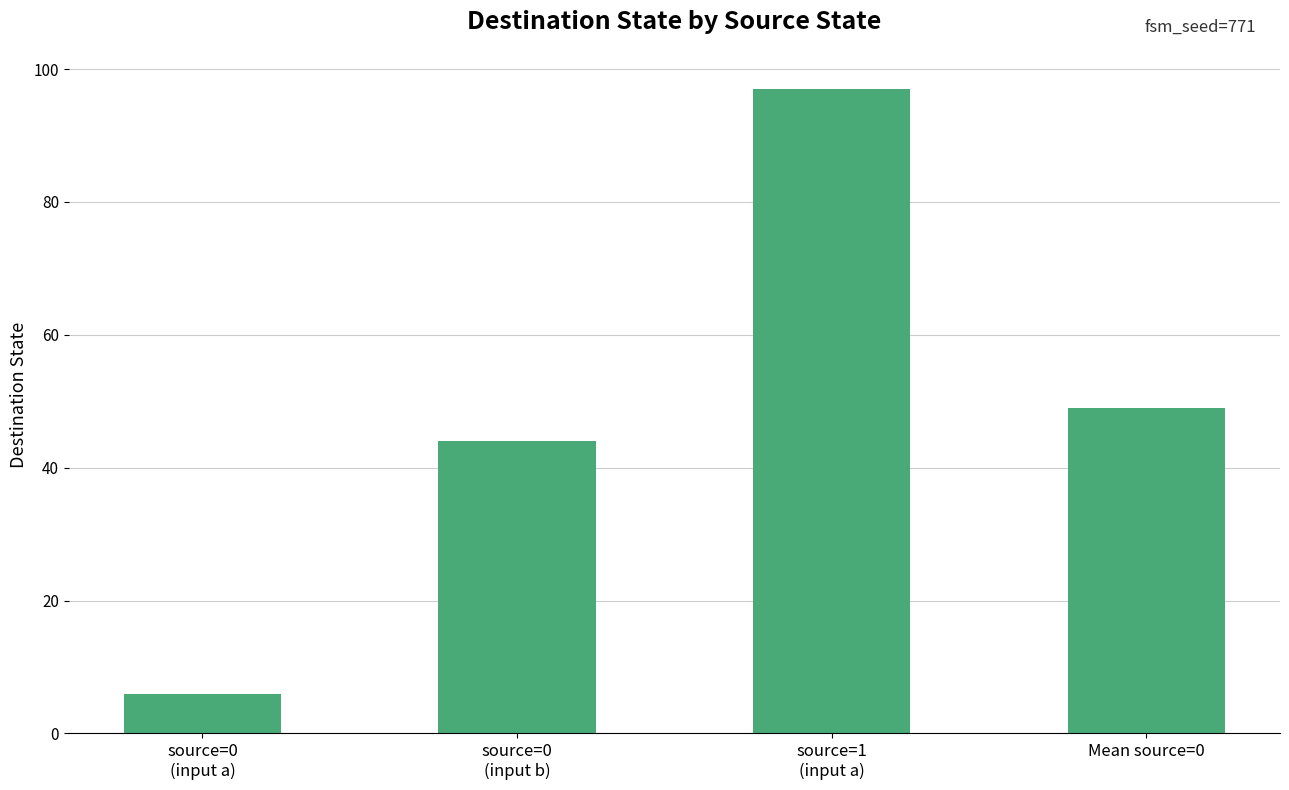

What position from the left is Mean source=0?

4